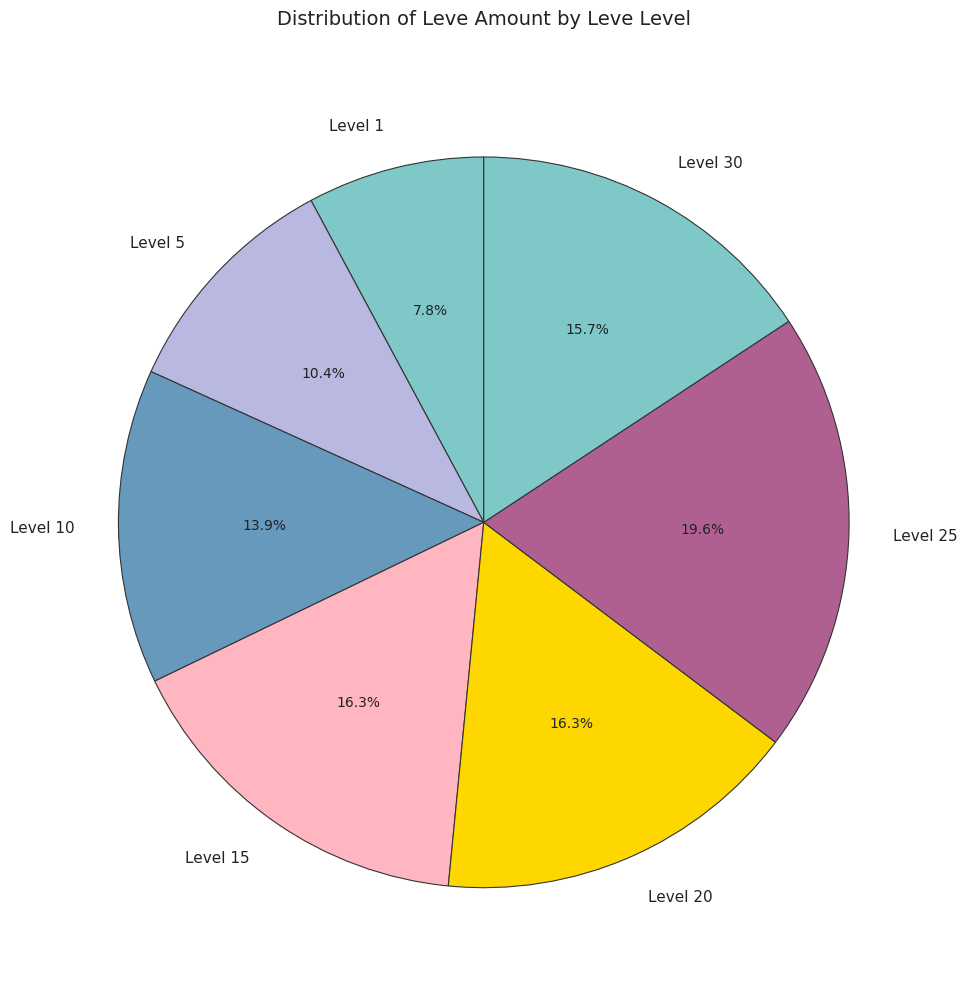

How many segments does this pie chart have?

7